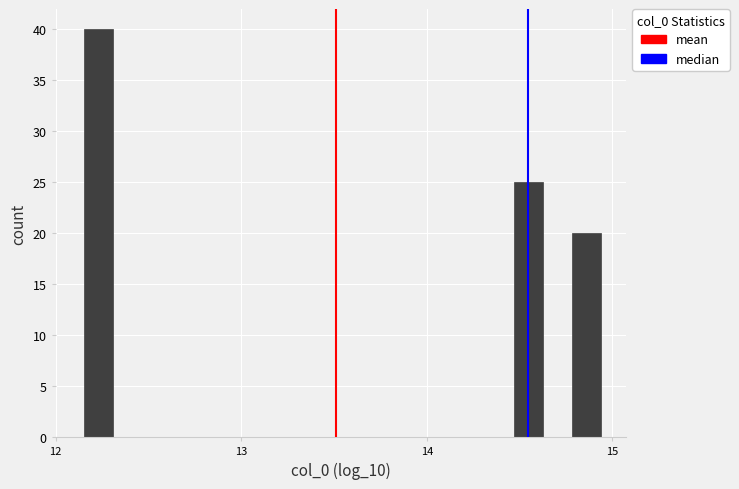

Around what value on the x-axis is the tallest bar? Give the approximate position of its centre, as read against the axis.

12.2